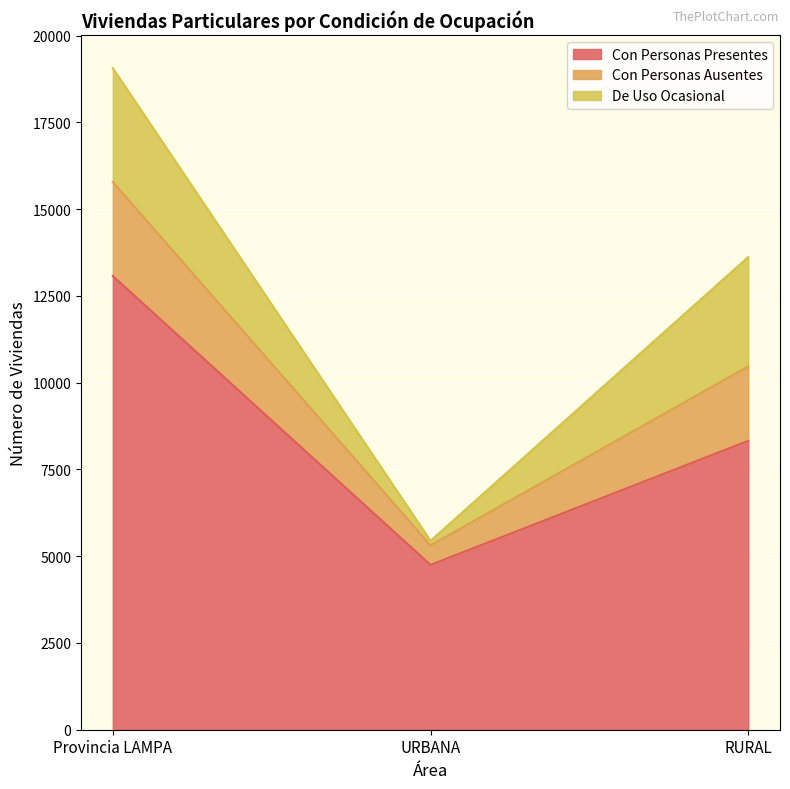

At which category does the chart reach its peak across all series?

Provincia LAMPA